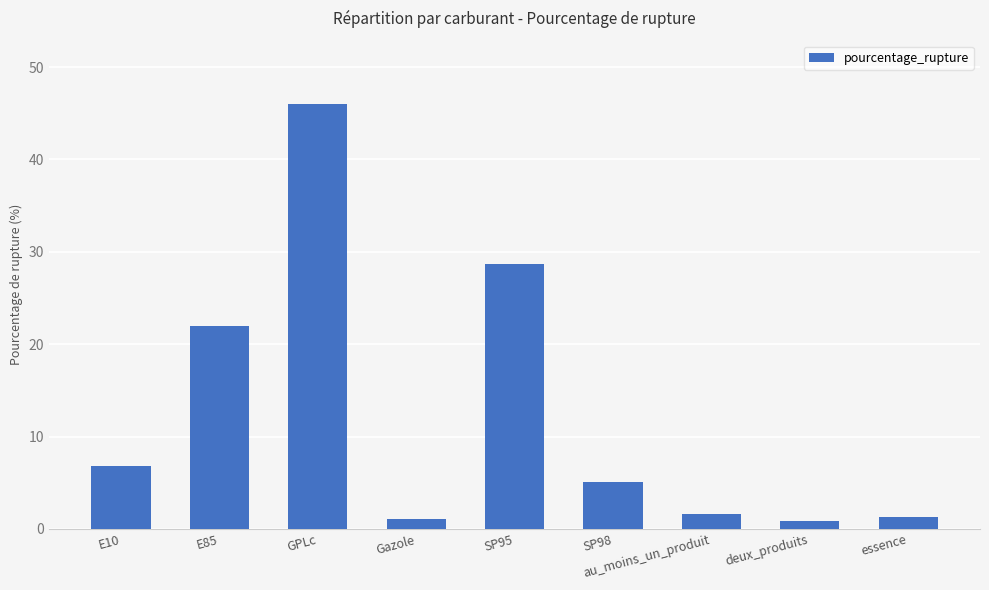

Where does the data first go above 5?

E10